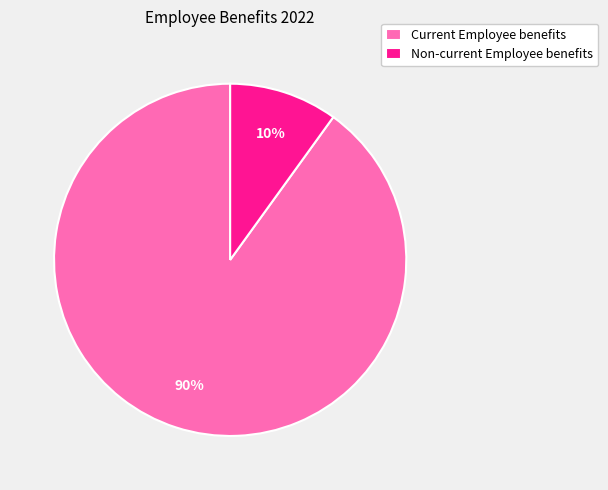

Is the sum of Current Employee benefits and Non-current Employee benefits greater than half?

Yes